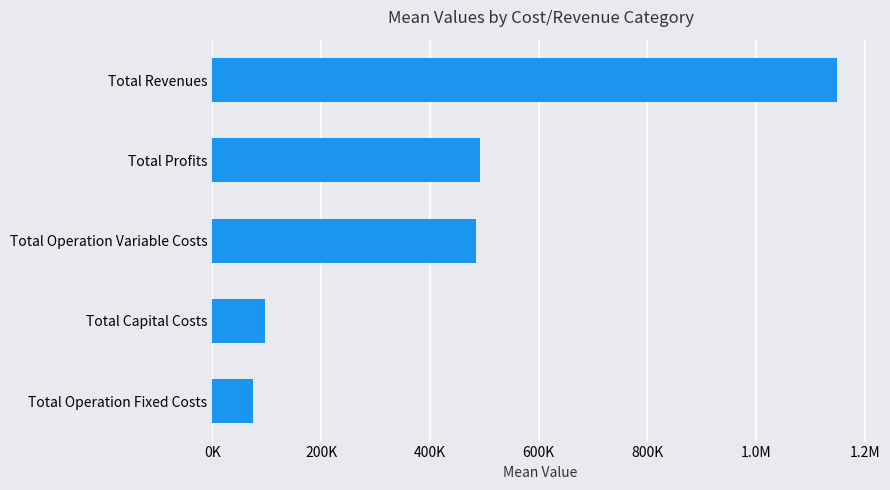

Are the bars horizontal?

Yes